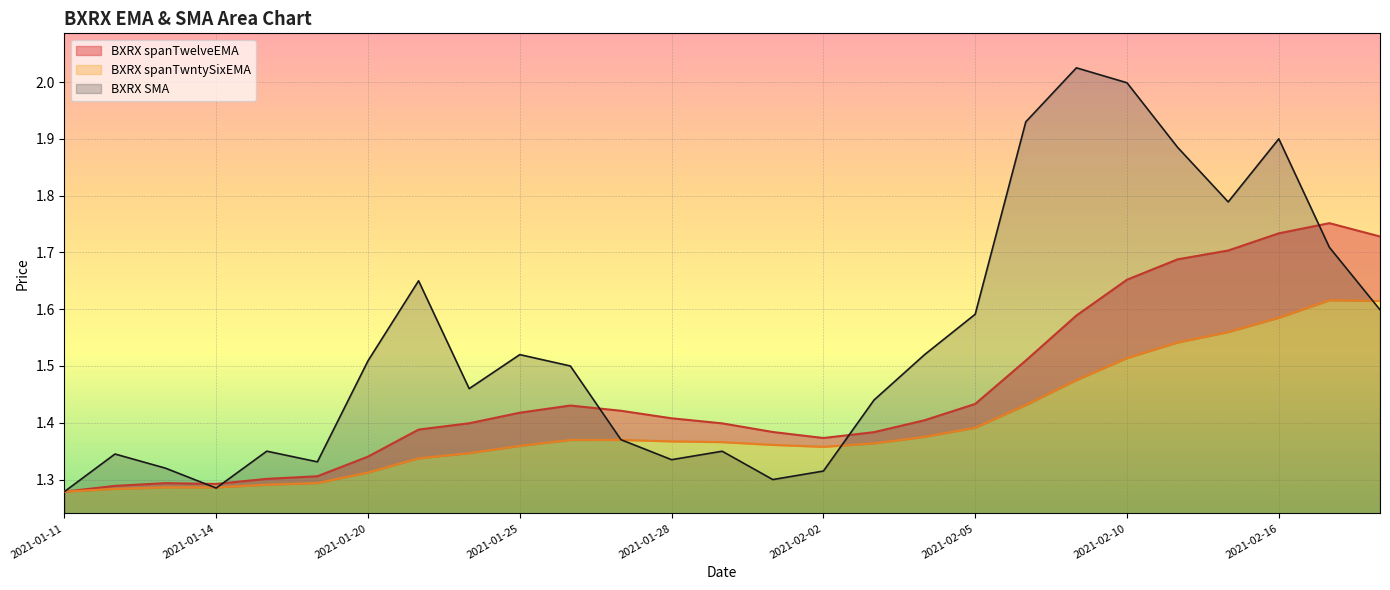

Reading right to left, what are all the values shown in this chart?

BXRX spanTwelveEMA: 2021-02-18=1.7	2021-02-17=1.8	2021-02-16=1.7	2021-02-12=1.7	2021-02-11=1.7	2021-02-10=1.7	2021-02-09=1.6	2021-02-08=1.5	2021-02-05=1.4	2021-02-04=1.4	2021-02-03=1.4	2021-02-02=1.4	2021-02-01=1.4	2021-01-29=1.4	2021-01-28=1.4	2021-01-27=1.4	2021-01-26=1.4	2021-01-25=1.4	2021-01-22=1.4	2021-01-21=1.4	2021-01-20=1.3	2021-01-19=1.3	2021-01-15=1.3	2021-01-14=1.3	2021-01-13=1.3	2021-01-12=1.3	2021-01-11=1.3
BXRX spanTwntySixEMA: 2021-02-18=1.6	2021-02-17=1.6	2021-02-16=1.6	2021-02-12=1.6	2021-02-11=1.5	2021-02-10=1.5	2021-02-09=1.5	2021-02-08=1.4	2021-02-05=1.4	2021-02-04=1.4	2021-02-03=1.4	2021-02-02=1.4	2021-02-01=1.4	2021-01-29=1.4	2021-01-28=1.4	2021-01-27=1.4	2021-01-26=1.4	2021-01-25=1.4	2021-01-22=1.3	2021-01-21=1.3	2021-01-20=1.3	2021-01-19=1.3	2021-01-15=1.3	2021-01-14=1.3	2021-01-13=1.3	2021-01-12=1.3	2021-01-11=1.3
BXRX SMA: 2021-02-18=1.6	2021-02-17=1.7	2021-02-16=1.9	2021-02-12=1.8	2021-02-11=1.9	2021-02-10=2.0	2021-02-09=2.0	2021-02-08=1.9	2021-02-05=1.6	2021-02-04=1.5	2021-02-03=1.4	2021-02-02=1.3	2021-02-01=1.3	2021-01-29=1.3	2021-01-28=1.3	2021-01-27=1.4	2021-01-26=1.5	2021-01-25=1.5	2021-01-22=1.5	2021-01-21=1.6	2021-01-20=1.5	2021-01-19=1.3	2021-01-15=1.4	2021-01-14=1.3	2021-01-13=1.3	2021-01-12=1.3	2021-01-11=1.3